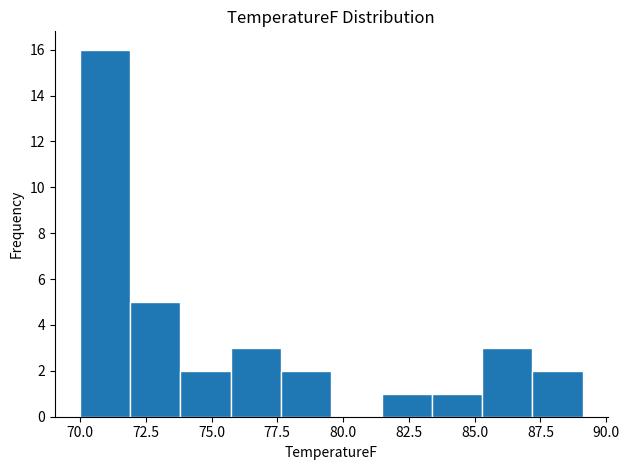

Read against the x-axis, roughly where is the centre of the tallest bar?

71.0